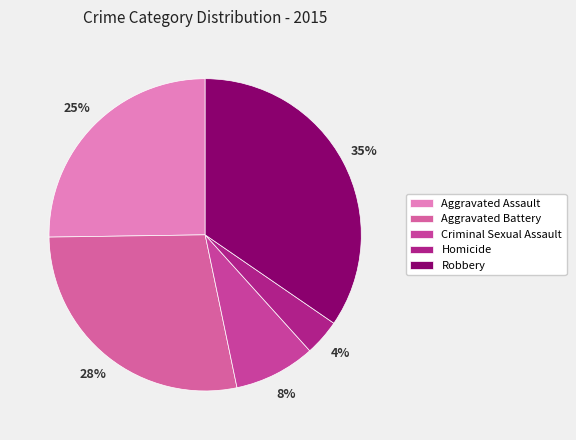

Rank the categories by value from lowest to highest.

Homicide, Criminal Sexual Assault, Aggravated Assault, Aggravated Battery, Robbery